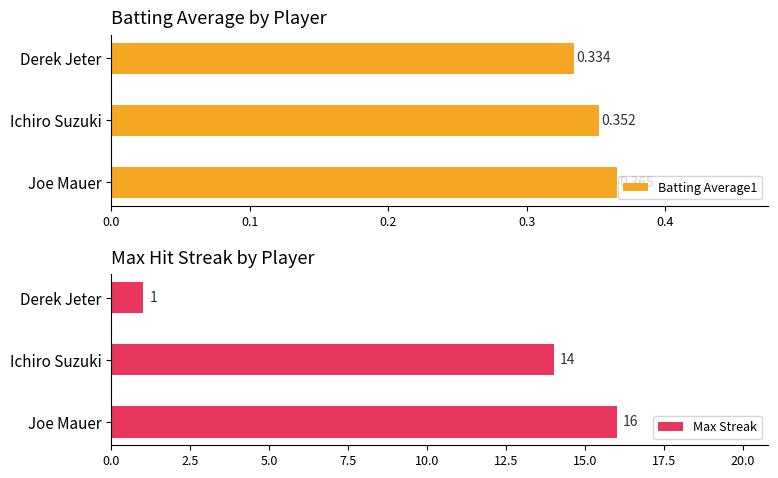

Reading left to right, what are all the values shown in this chart?

Batting Average1: 0.4	0.4	0.3
Max Streak: 16.0	14.0	1.0